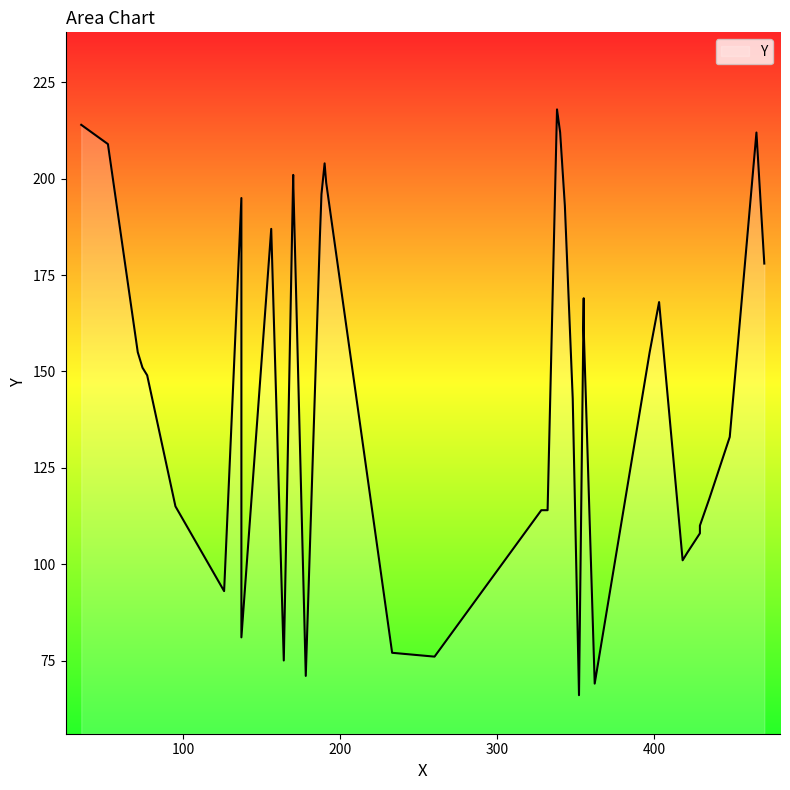

What is the maximum value shown in the chart?

218